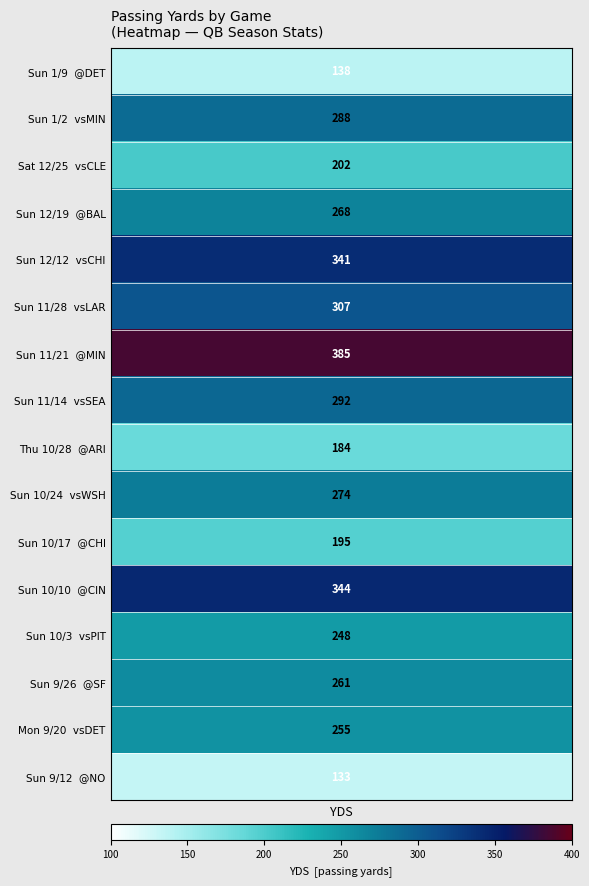

How many data points does each series have?

16